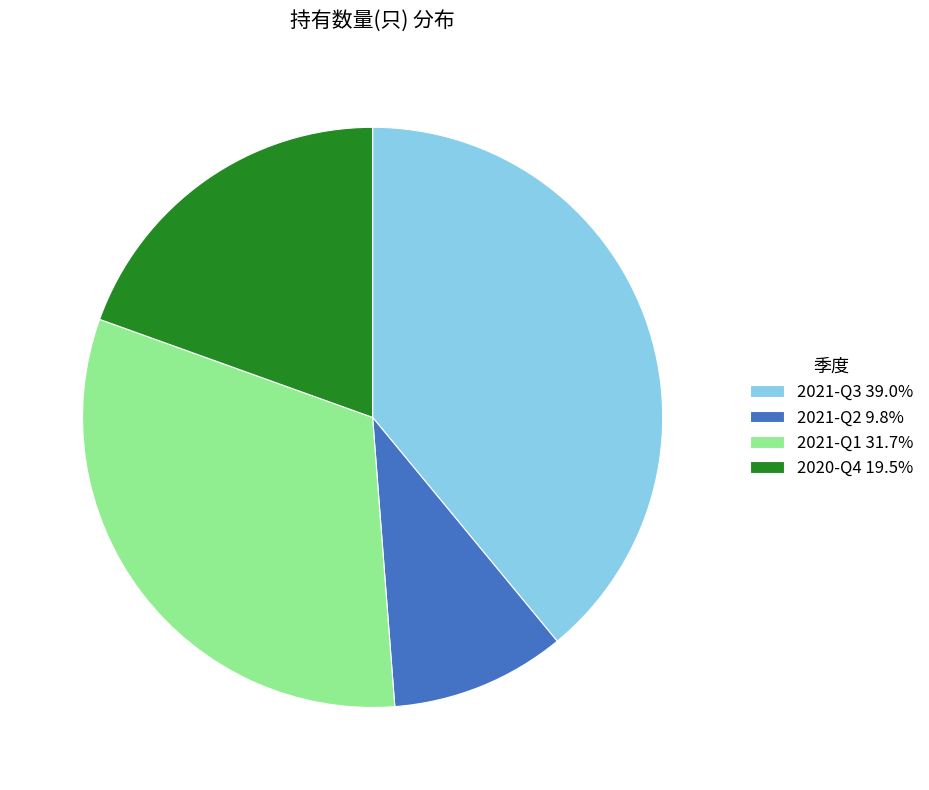

Which category has the biggest portion of the pie?

2021-Q3